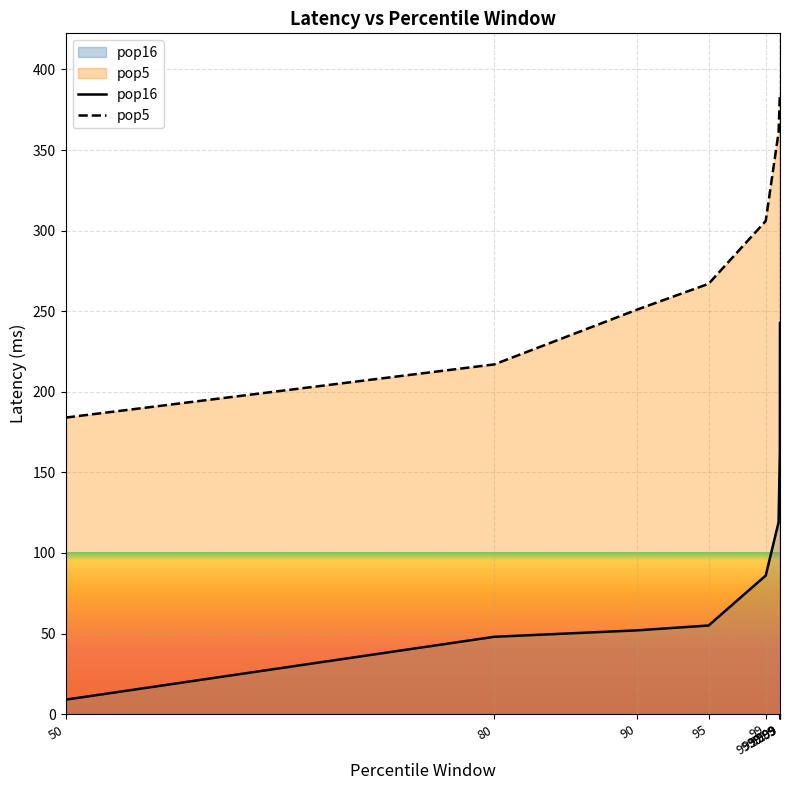

Is it true that pop5 equals 127 at 90?

False